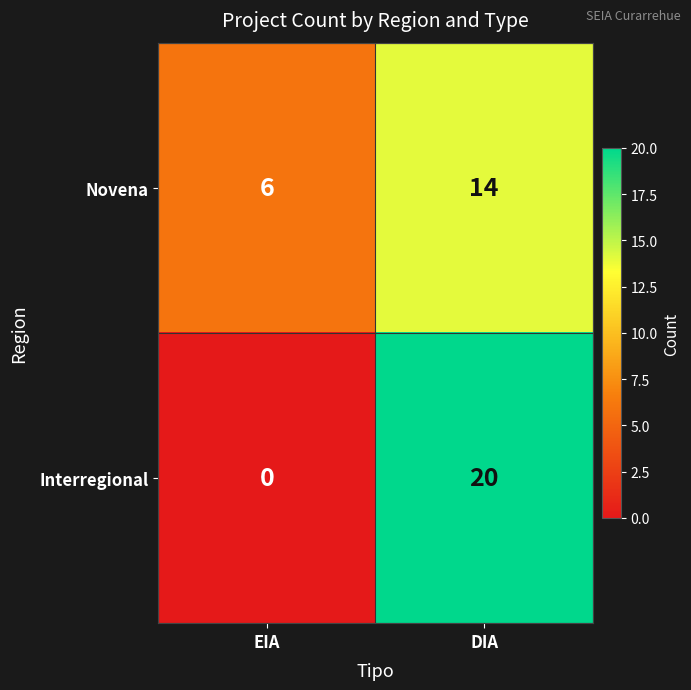

Is it true that Interregional equals 34 at DIA?

False